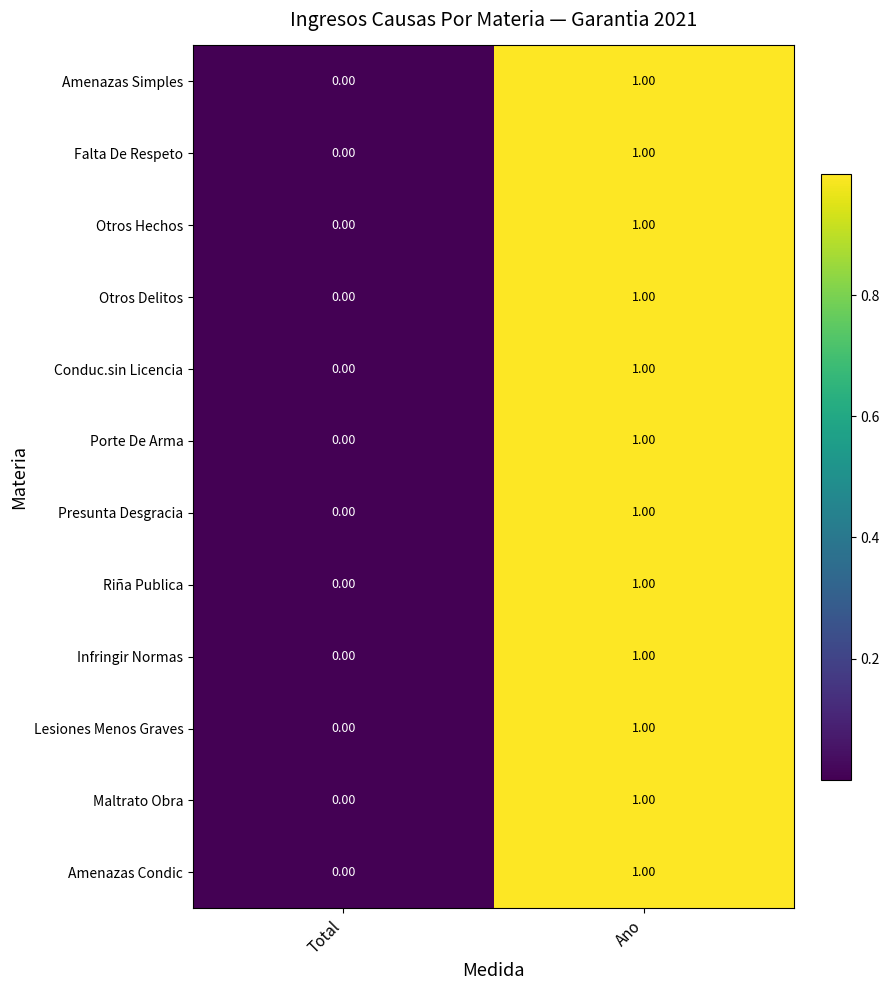

List the labels in order of Amenazas Condic value, largest first.

Ano, Total